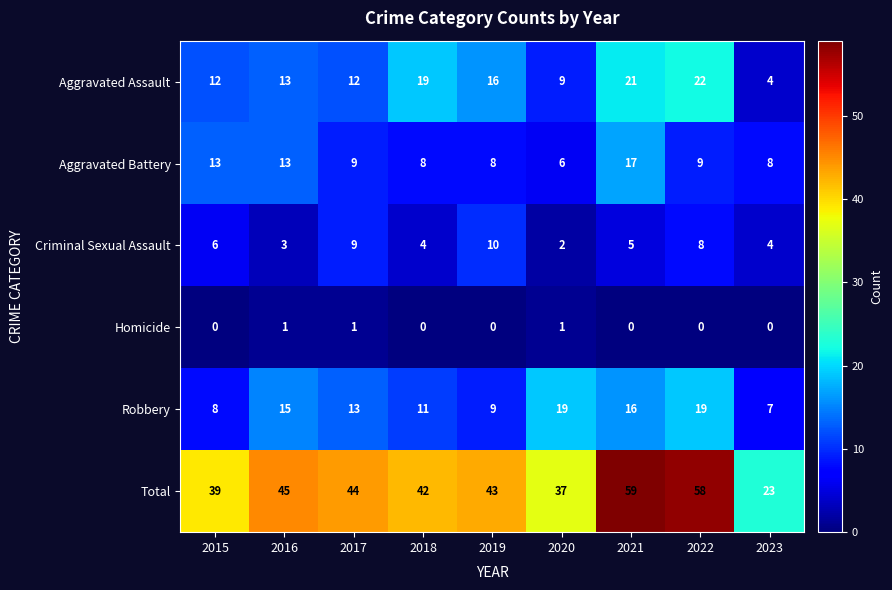

Read the Aggravated Battery value at 2020, to the nearest 5.

5